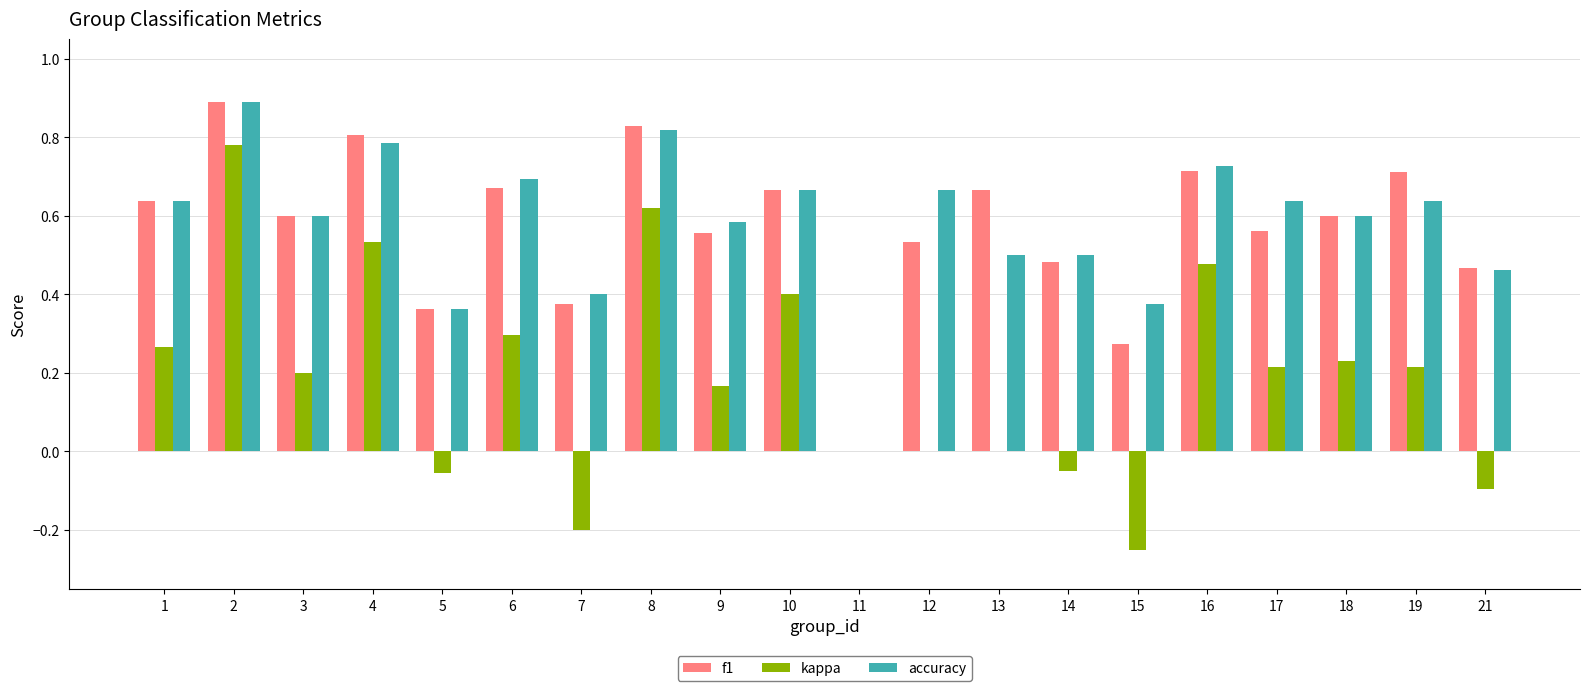

What is the sum of all kappa values?

3.8